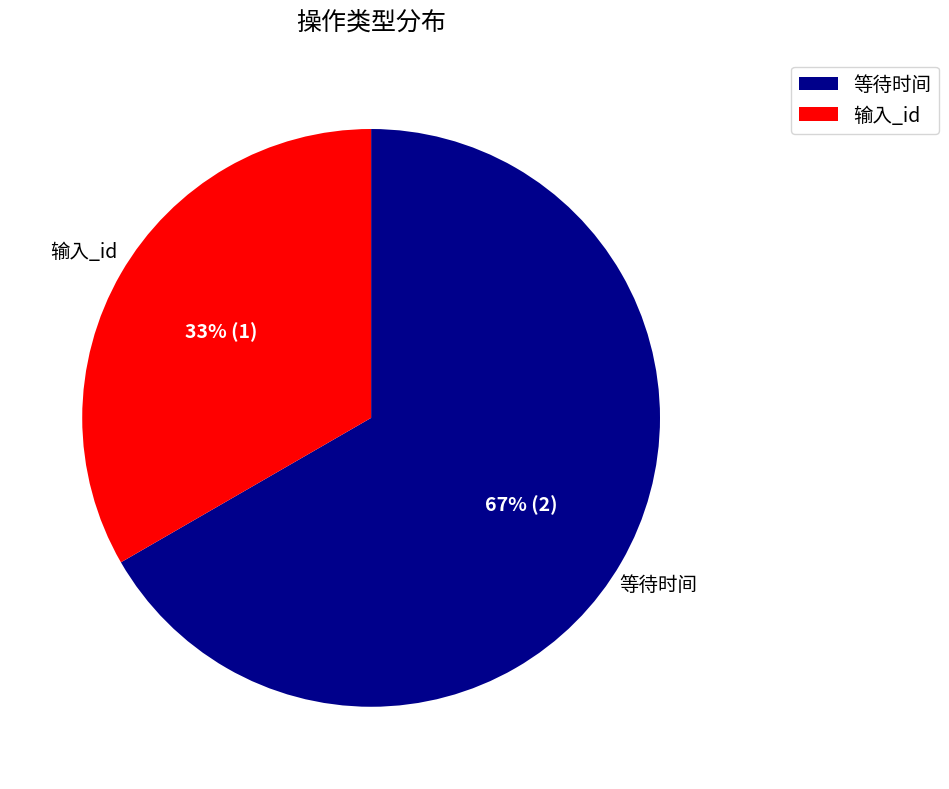

To the nearest percent, what is the combined percentage of 等待时间 and 输入_id?

100%